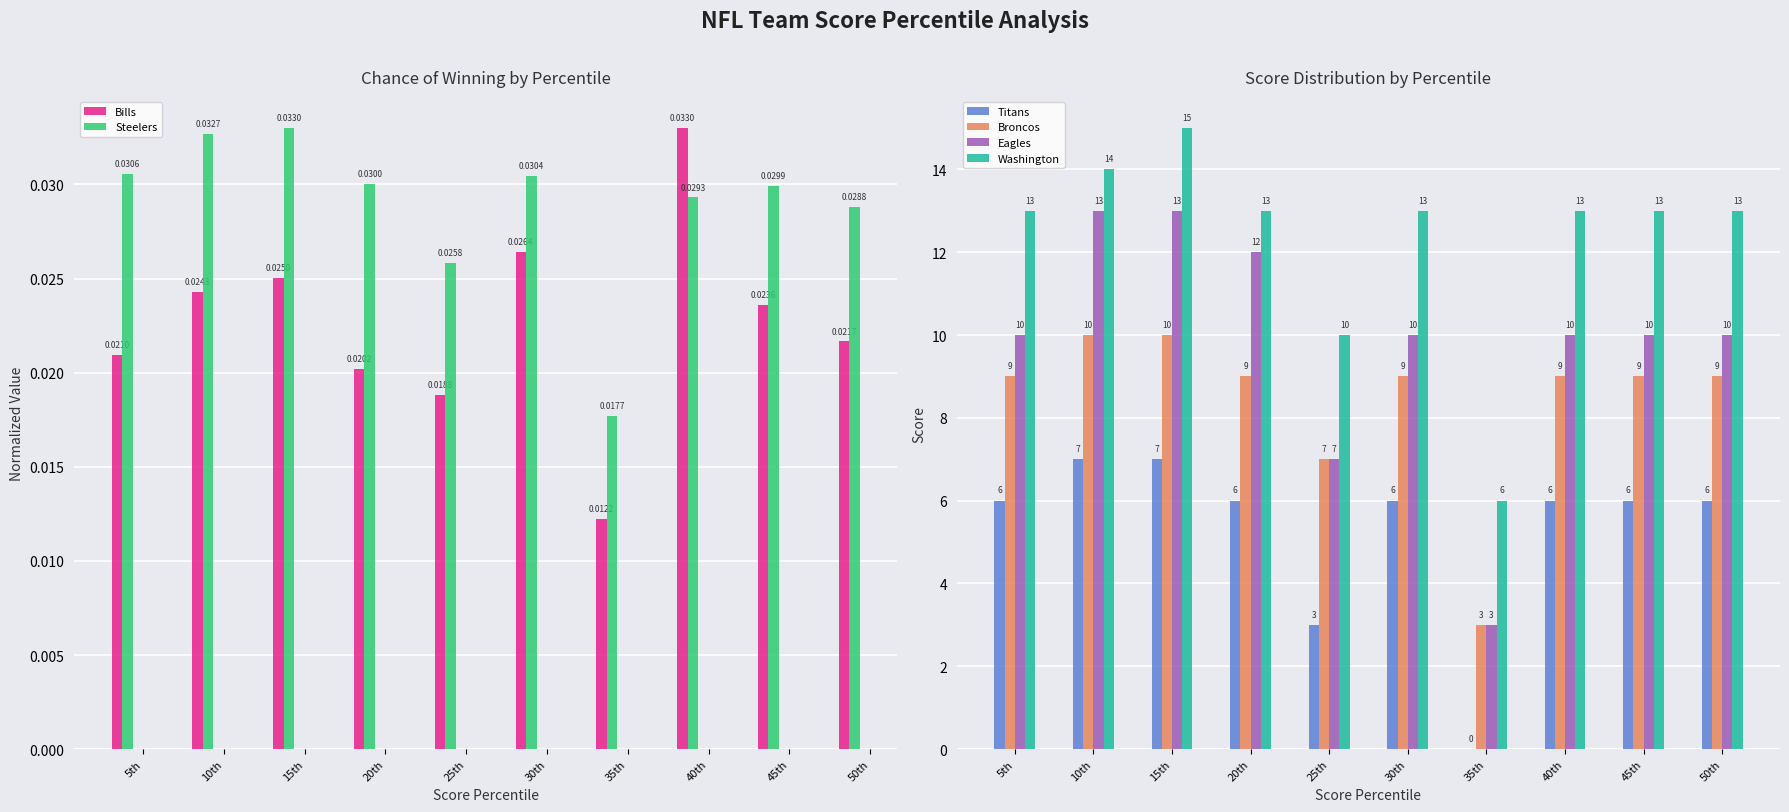

What are all the series names shown in the legend?

Bills, Steelers, Titans, Broncos, Eagles, Washington